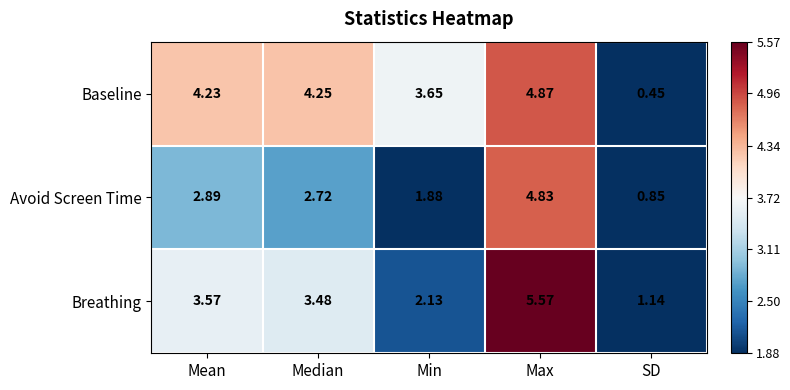

At which category is the sum across all series the highest?

Max